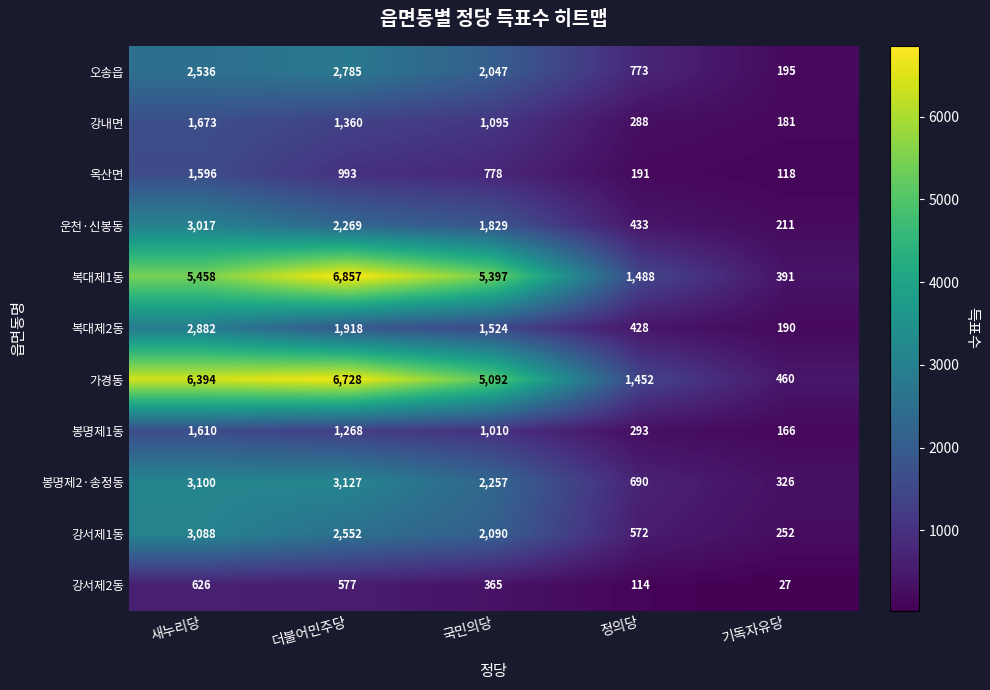

True or false: 복대제1동 has a value of 5458 at 새누리당.

True